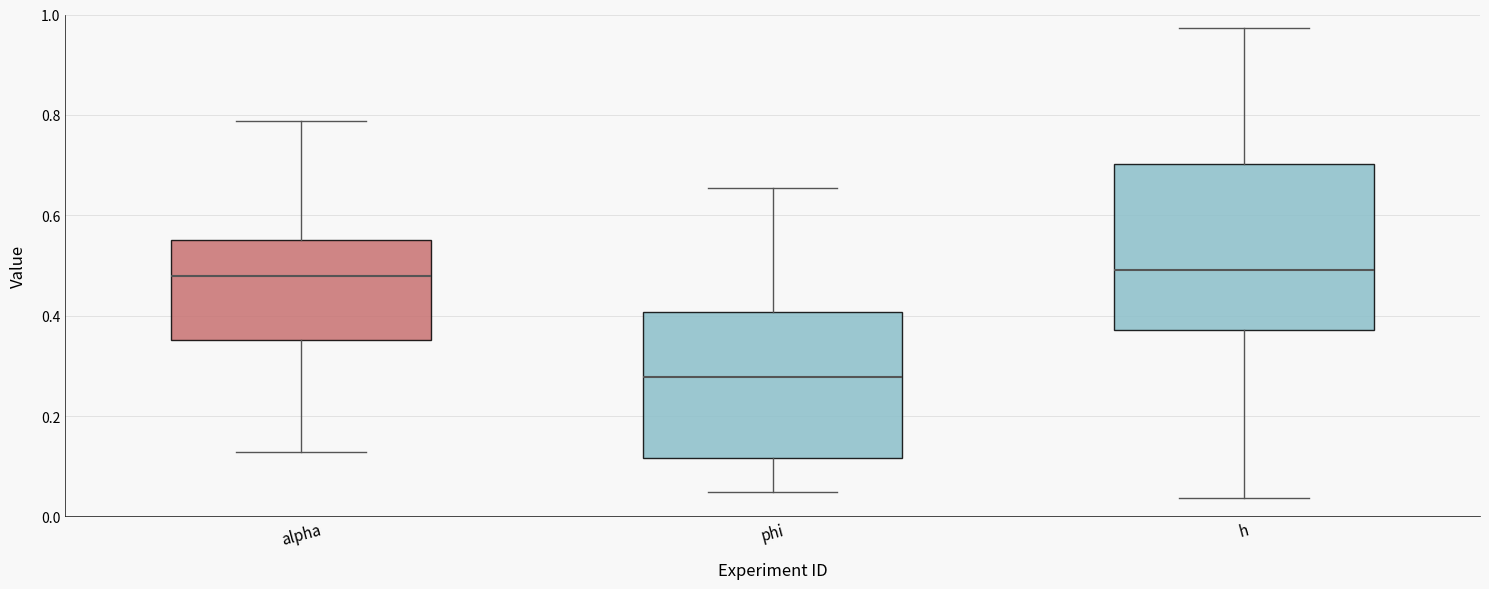

Where is the upper edge of the box for alpha on the y-axis? The values are not printed on the chart, so give them approximately, as read against the axis.

0.56